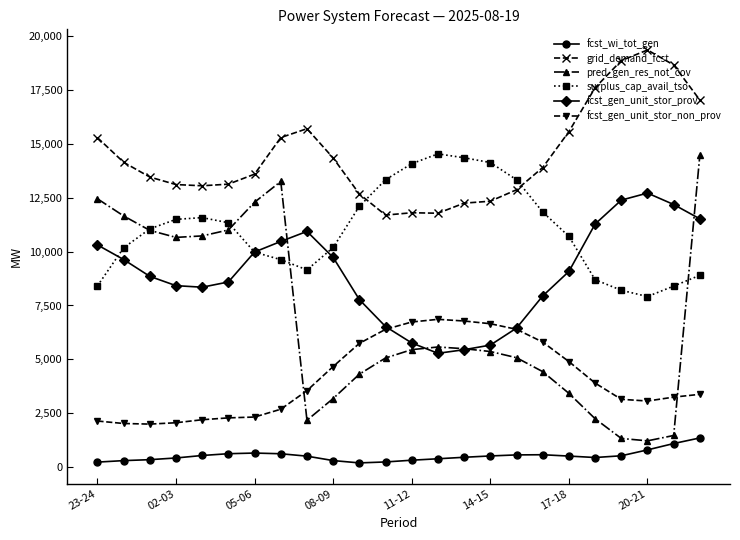

Which series has the largest total across all categories?

grid_demand_fcst